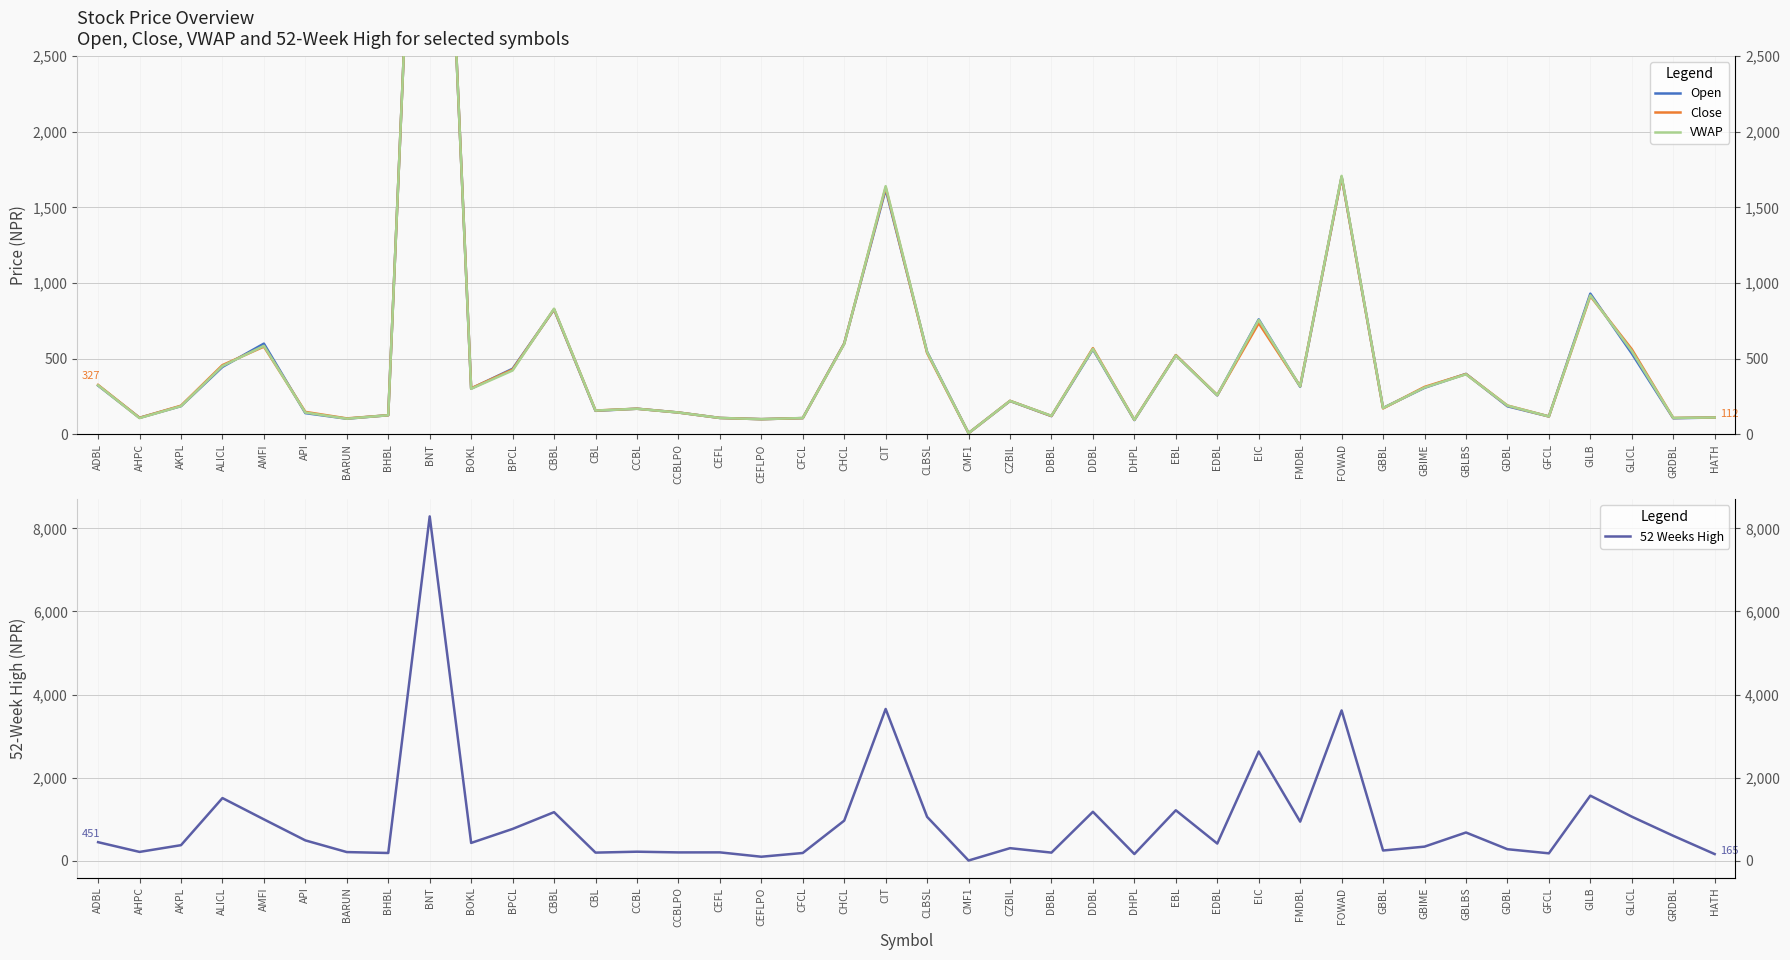

How many data points in VWAP are above 259?

20